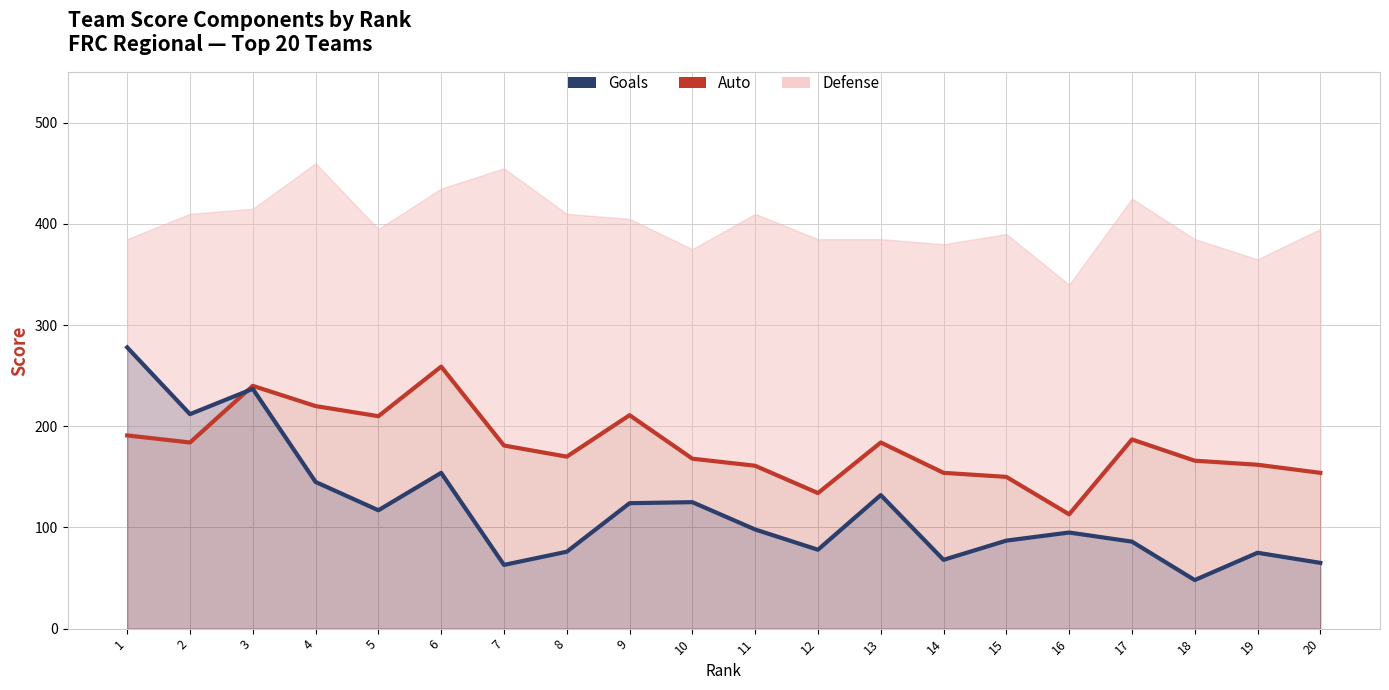

What is the average value of the Goals series?

118